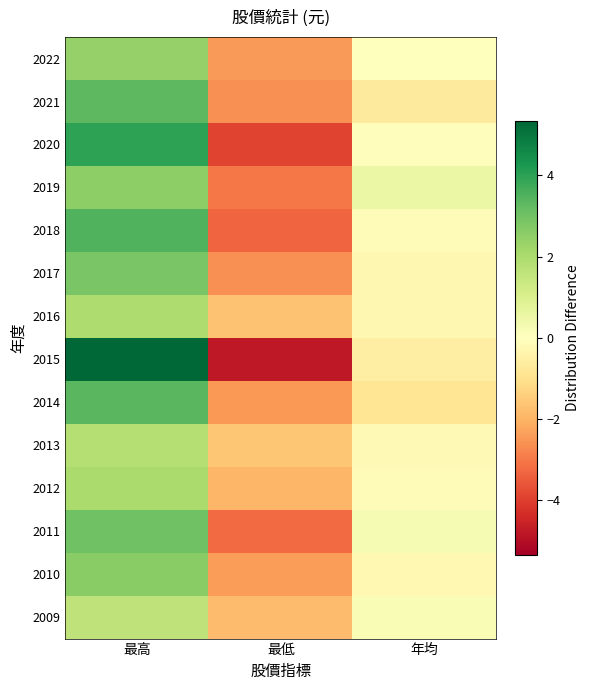

Rank the series at 年均 from highest to lowest value.

2019, 2011, 2009, 2022, 2020, 2012, 2018, 2013, 2010, 2016, 2017, 2015, 2021, 2014